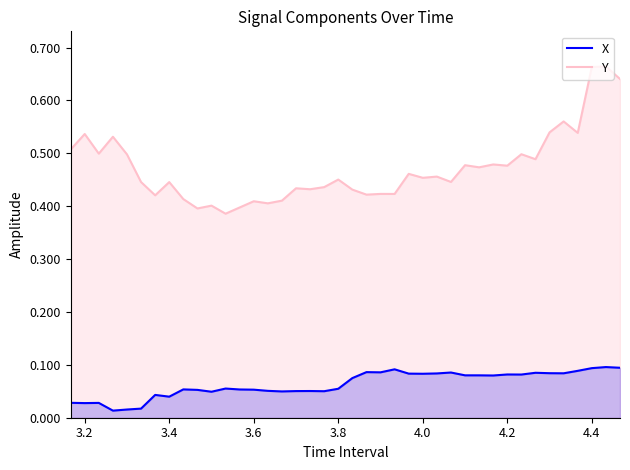

True or false: X and Y cross at least once.

False